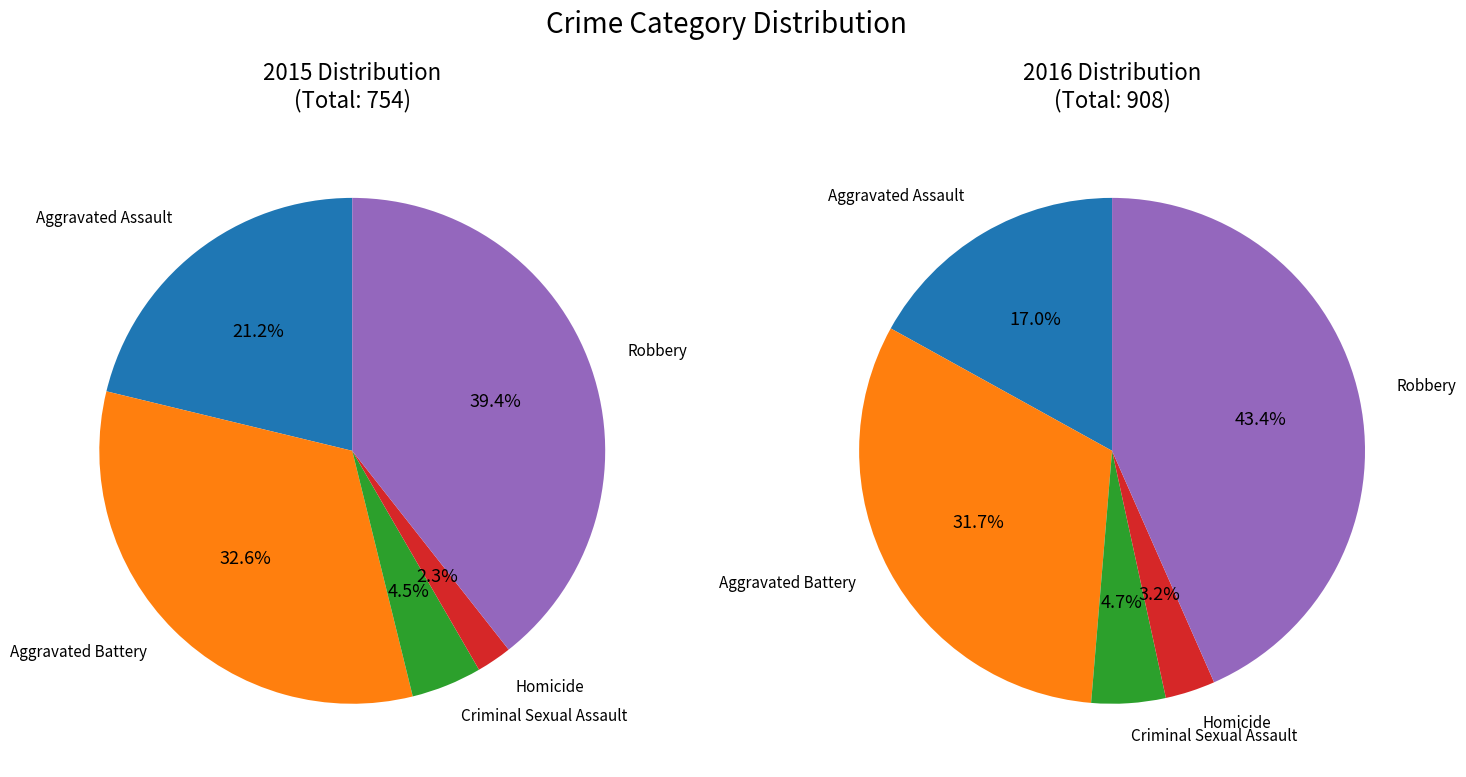

How many slices are in this pie chart?

5